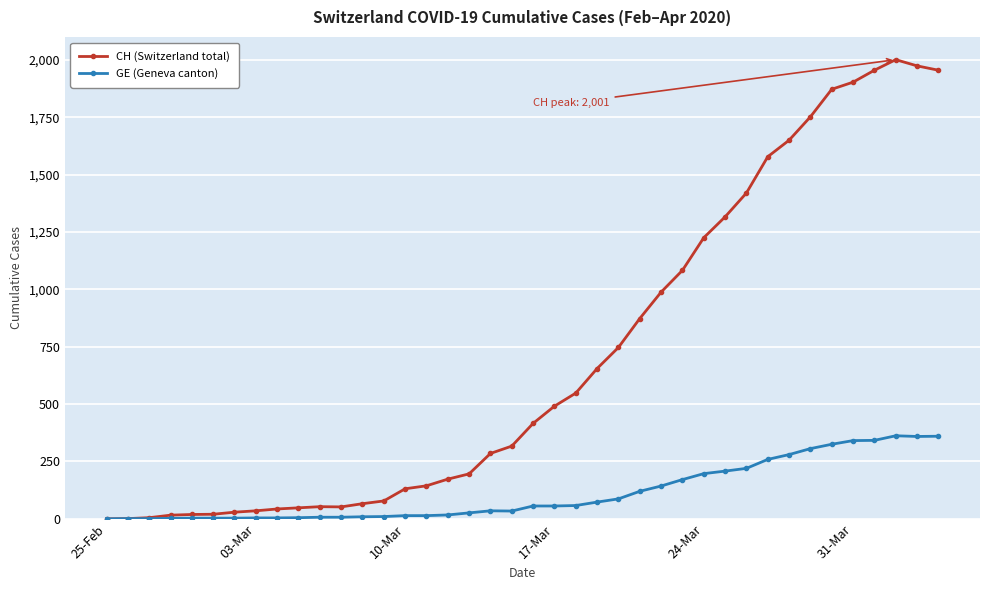

How many values in the CH (Switzerland total) series are below 416?

20